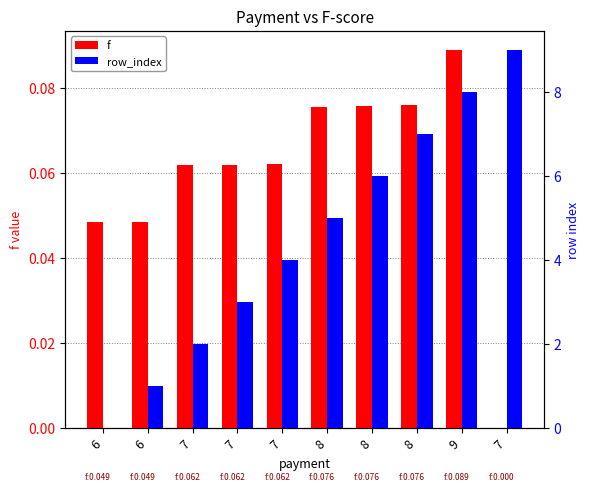

Which category has the highest value across all series?

7